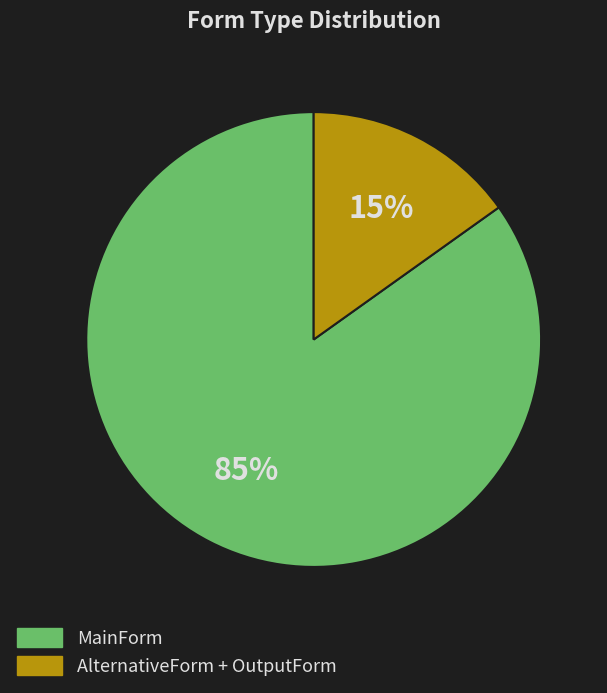

Count the number of slices in the pie.

2